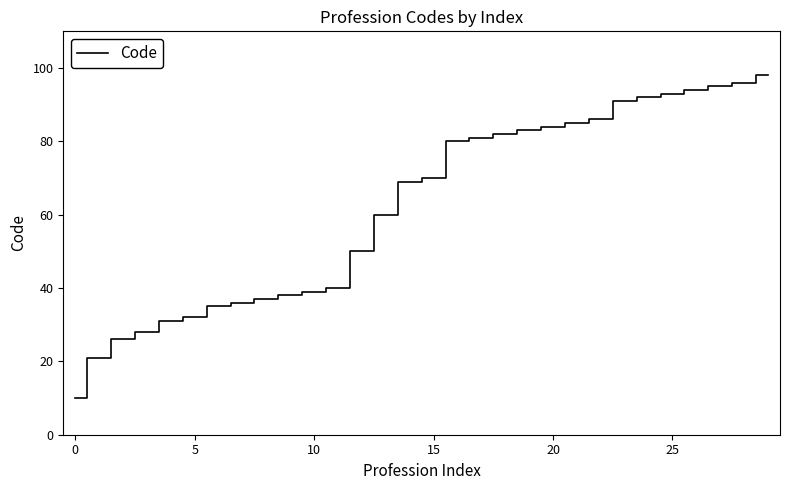

What is the sum of all values?

1862